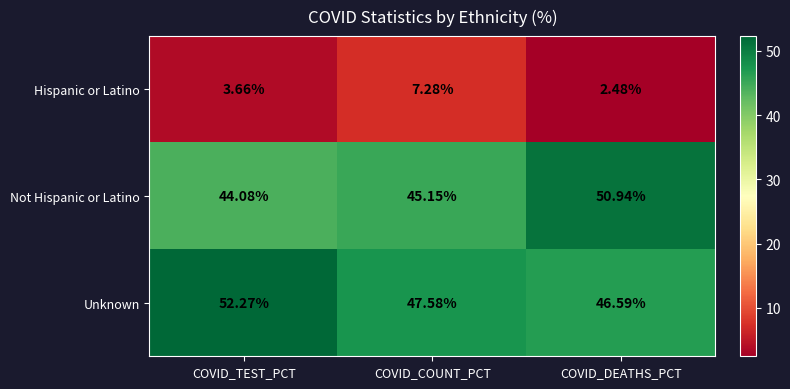

Which label corresponds to the smallest value in the chart?

COVID_DEATHS_PCT